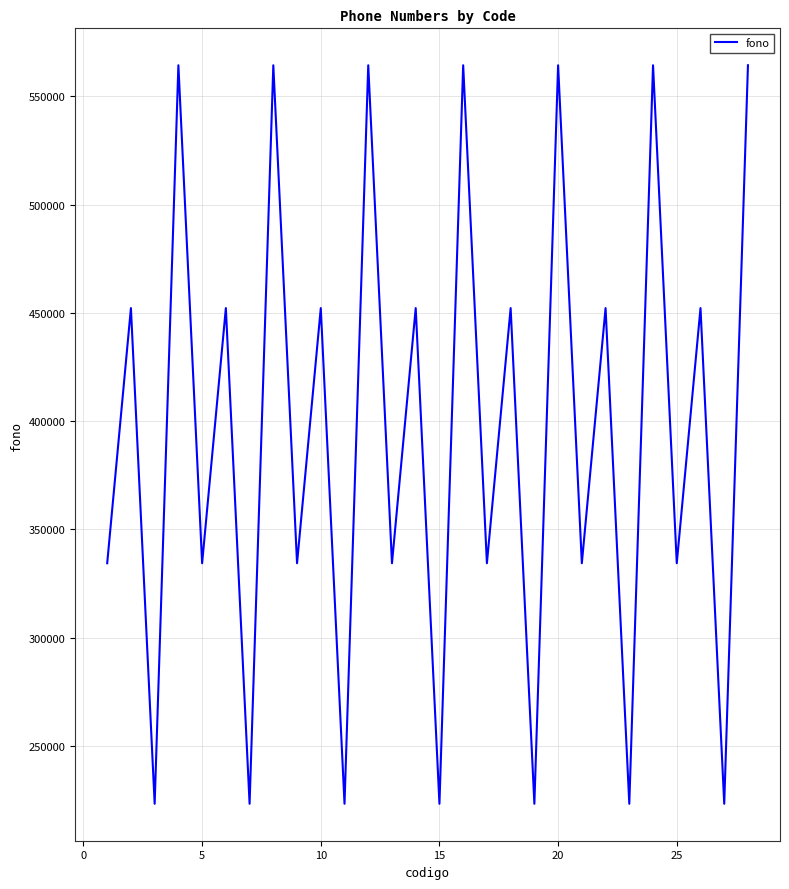

True or false: there are more than 0 points higher than both neighbors.

True